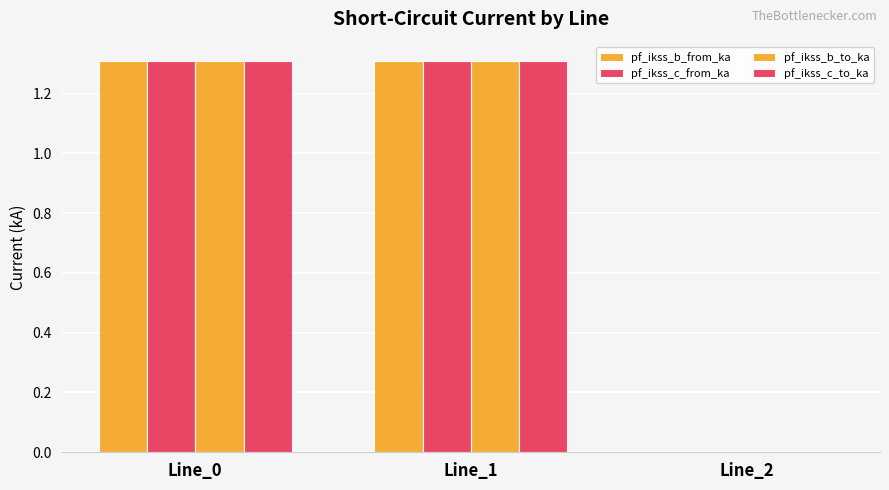

Which label corresponds to the largest value in the chart?

Line_1